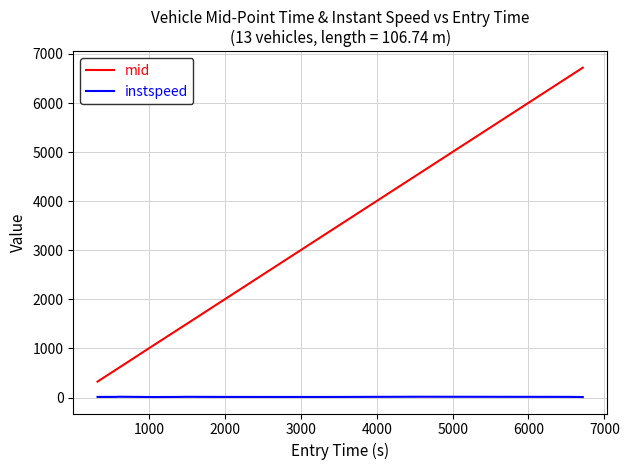

Which series has the widest spread of values?

mid